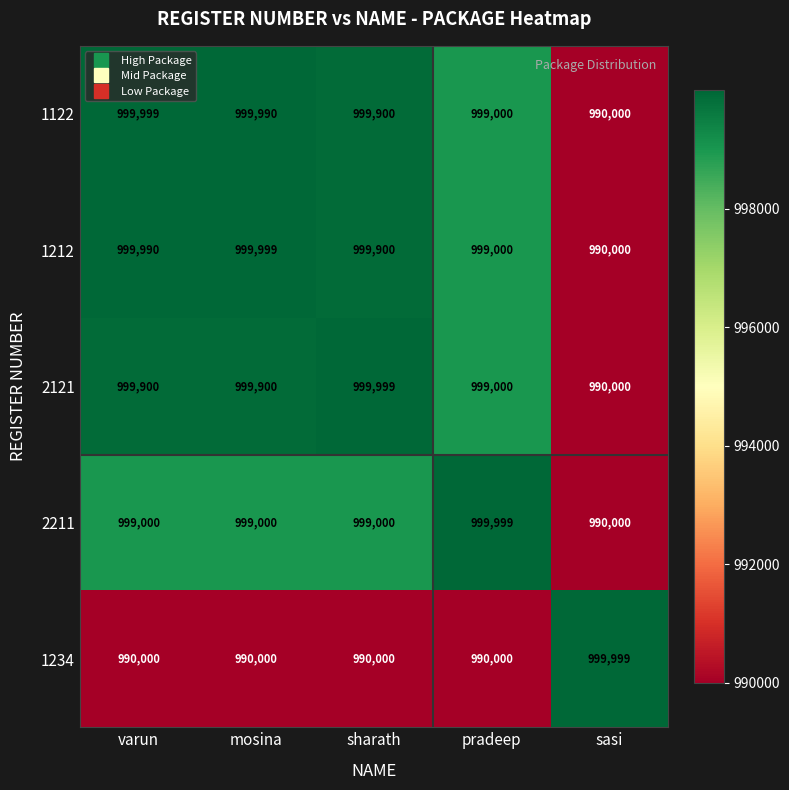

How many distinct data groups are displayed?

5